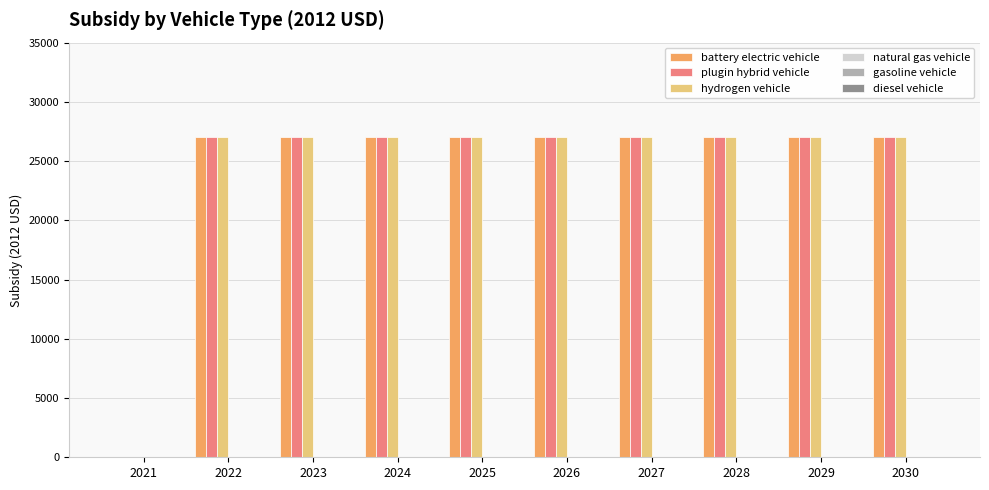

What is the highest value of the plugin hybrid vehicle series?

27004